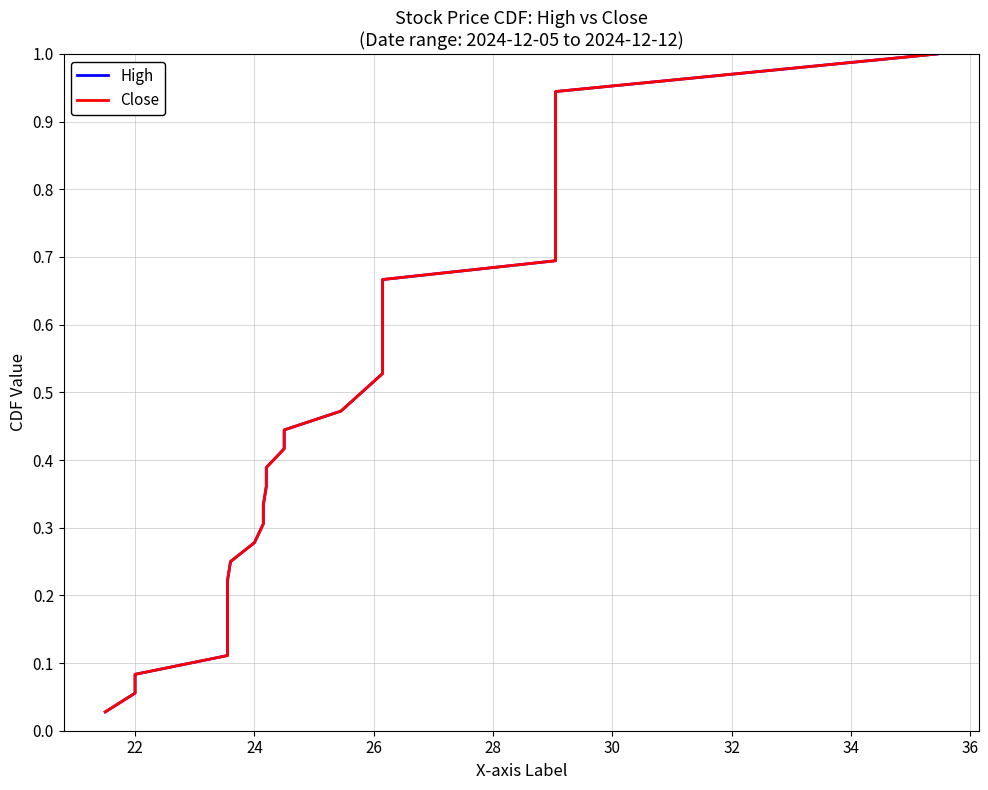

The value of High at 16 is 0.2. True or false?

False